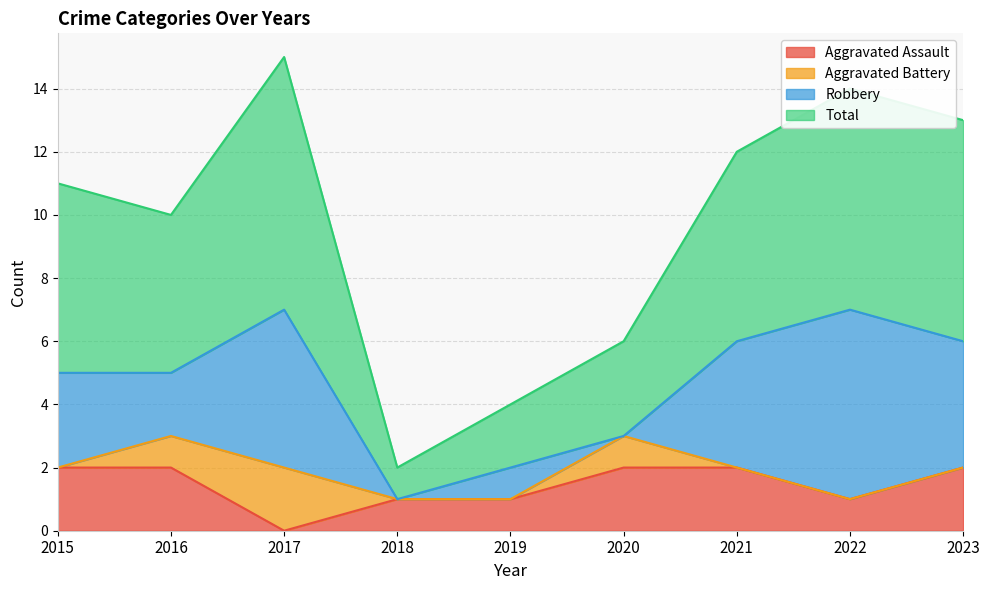

Between 2018 and 2021, which series saw the biggest shift?

Total